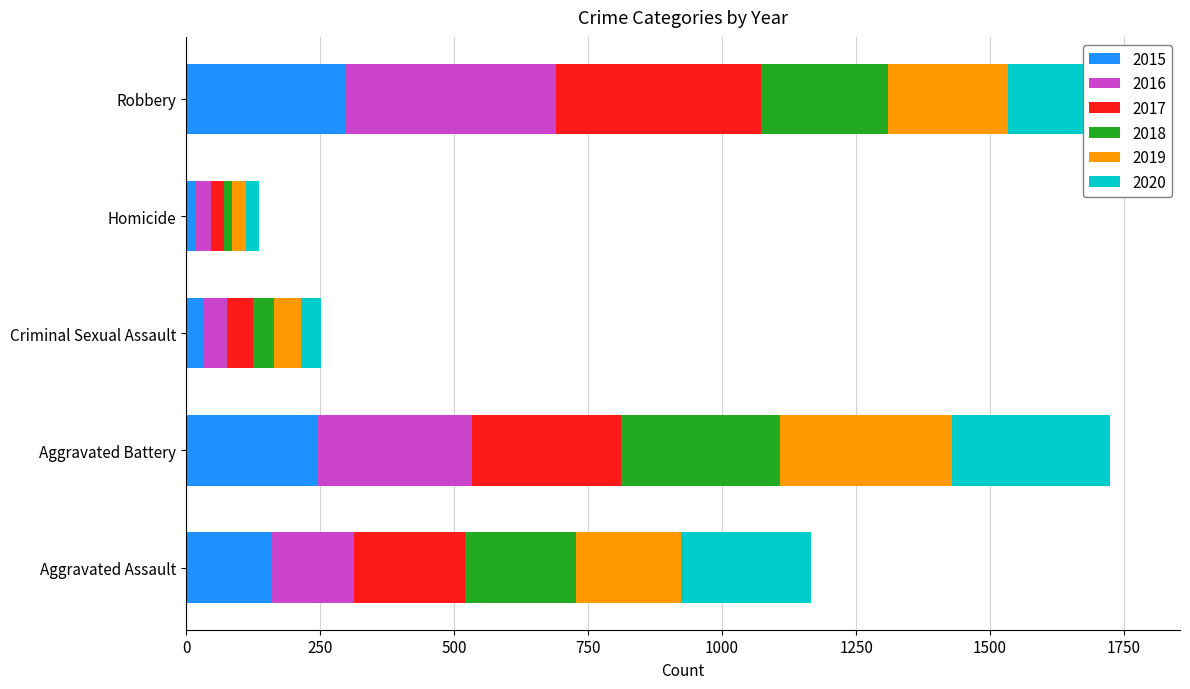

What is the difference between the maximum and minimum values in the 2015 series?

280